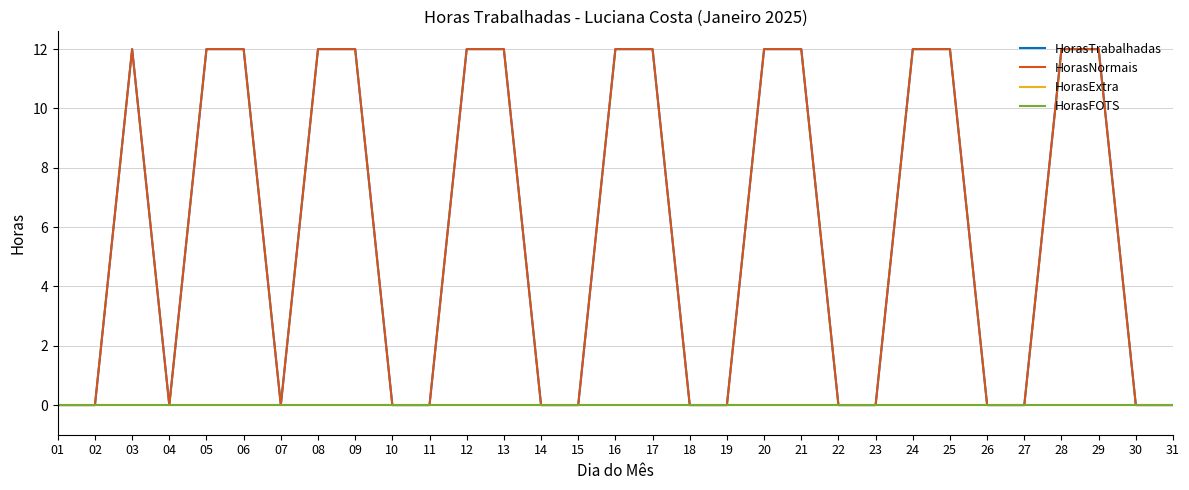

True or false: HorasNormais and HorasExtra intersect in this chart.

False